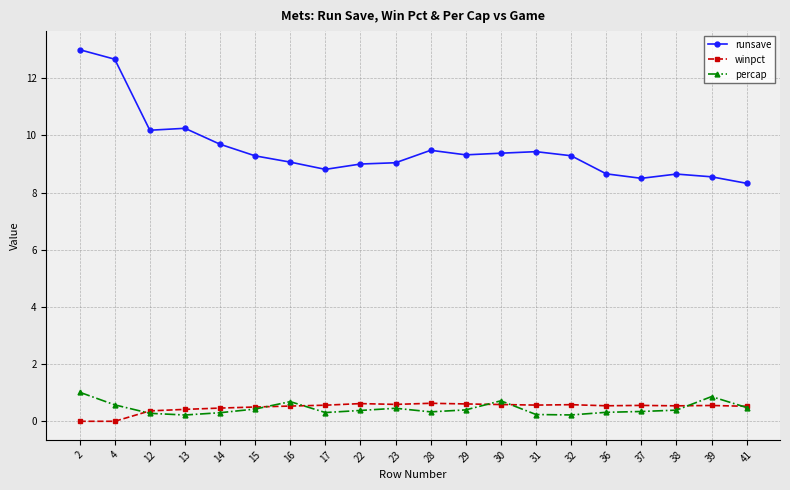

What are all the series names shown in the legend?

runsave, winpct, percap